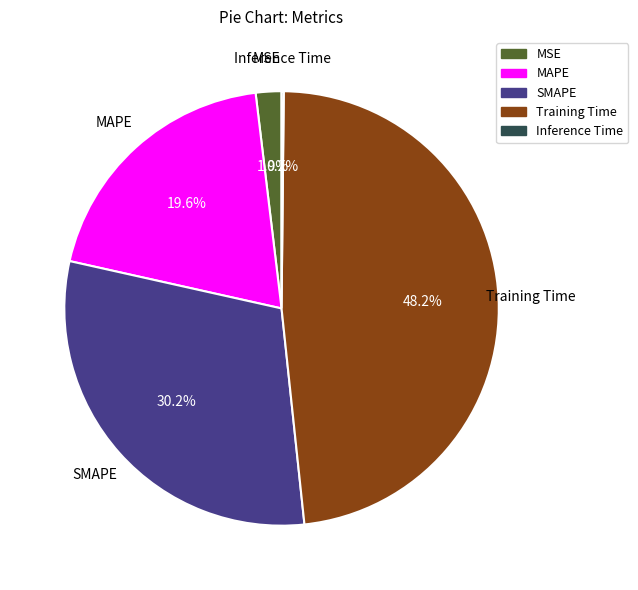

Is there any slice that represents more than half of the pie?

No